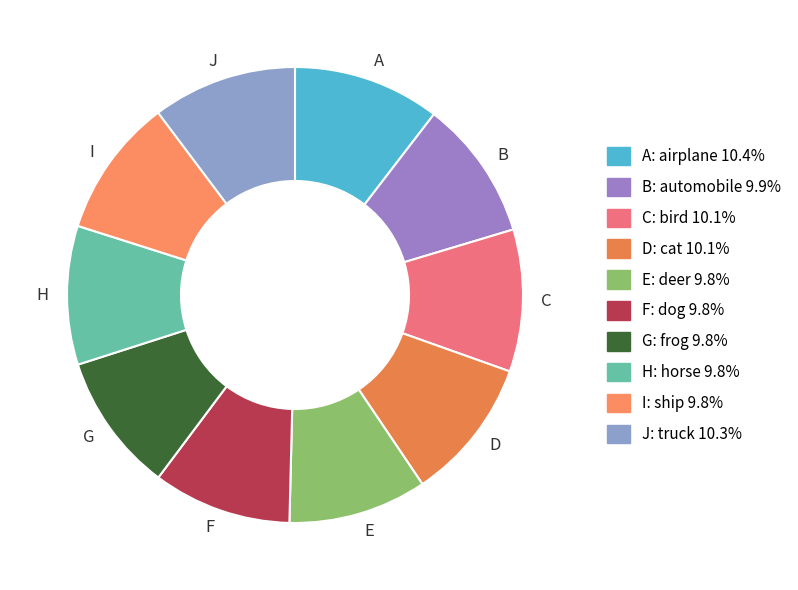

Does C represent more than half of the total?

No